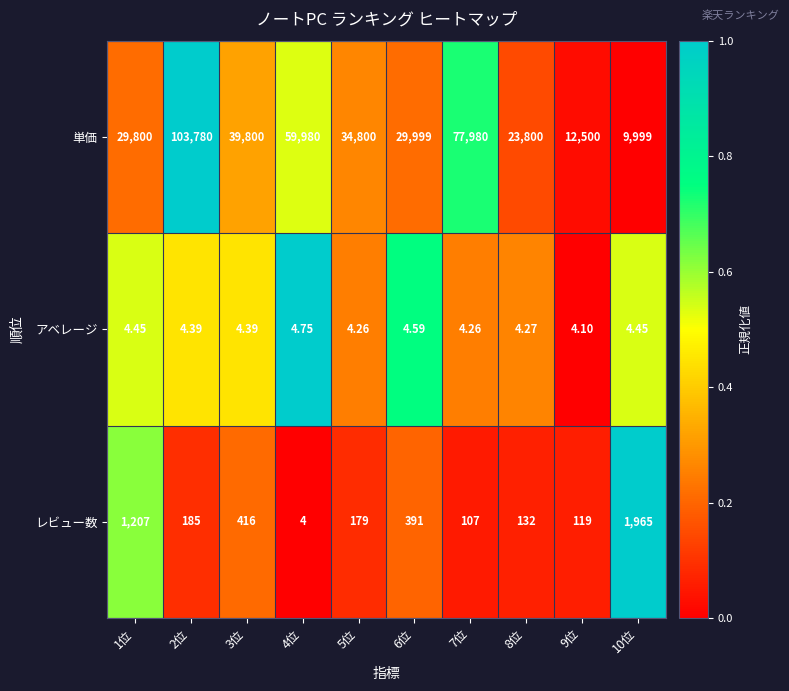

How many distinct data groups are displayed?

3